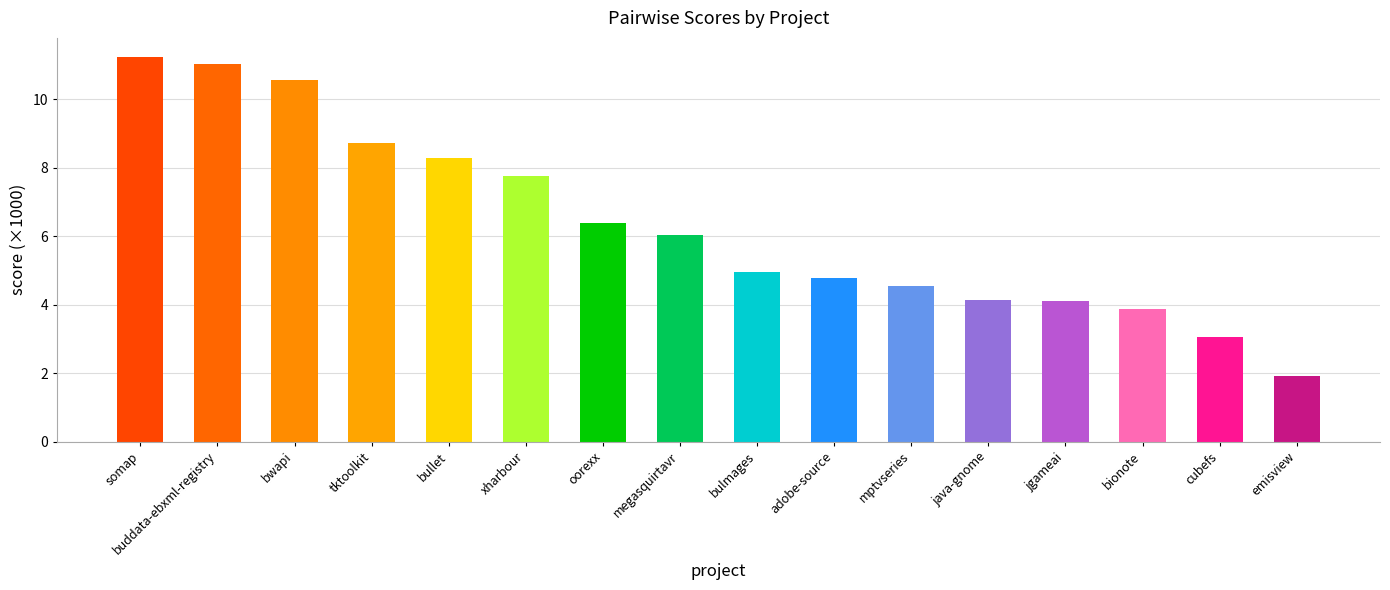

What is the value of the 8th bar from the left?

6.0